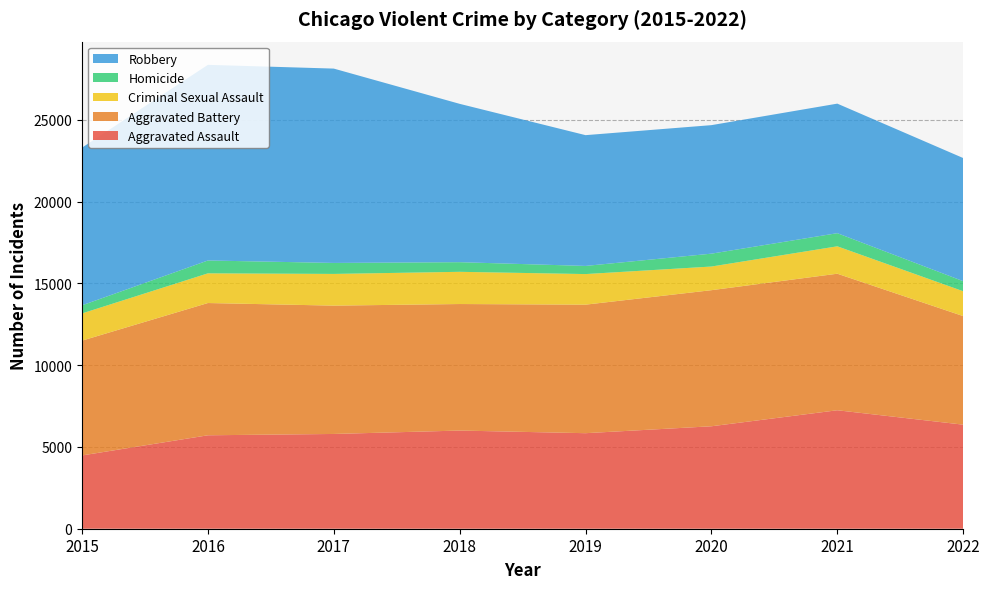

Reading left to right, transcribe all the data shown in this chart.

Aggravated Assault: 4480	5712	5793	6001	5840	6263	7242	6361
Aggravated Battery: 7018	8085	7845	7735	7857	8319	8347	6637
Criminal Sexual Assault: 1663	1815	1938	1969	1870	1446	1675	1520
Homicide: 496	786	672	589	498	787	803	615
Robbery: 9638	11960	11880	9679	7994	7856	7919	7527